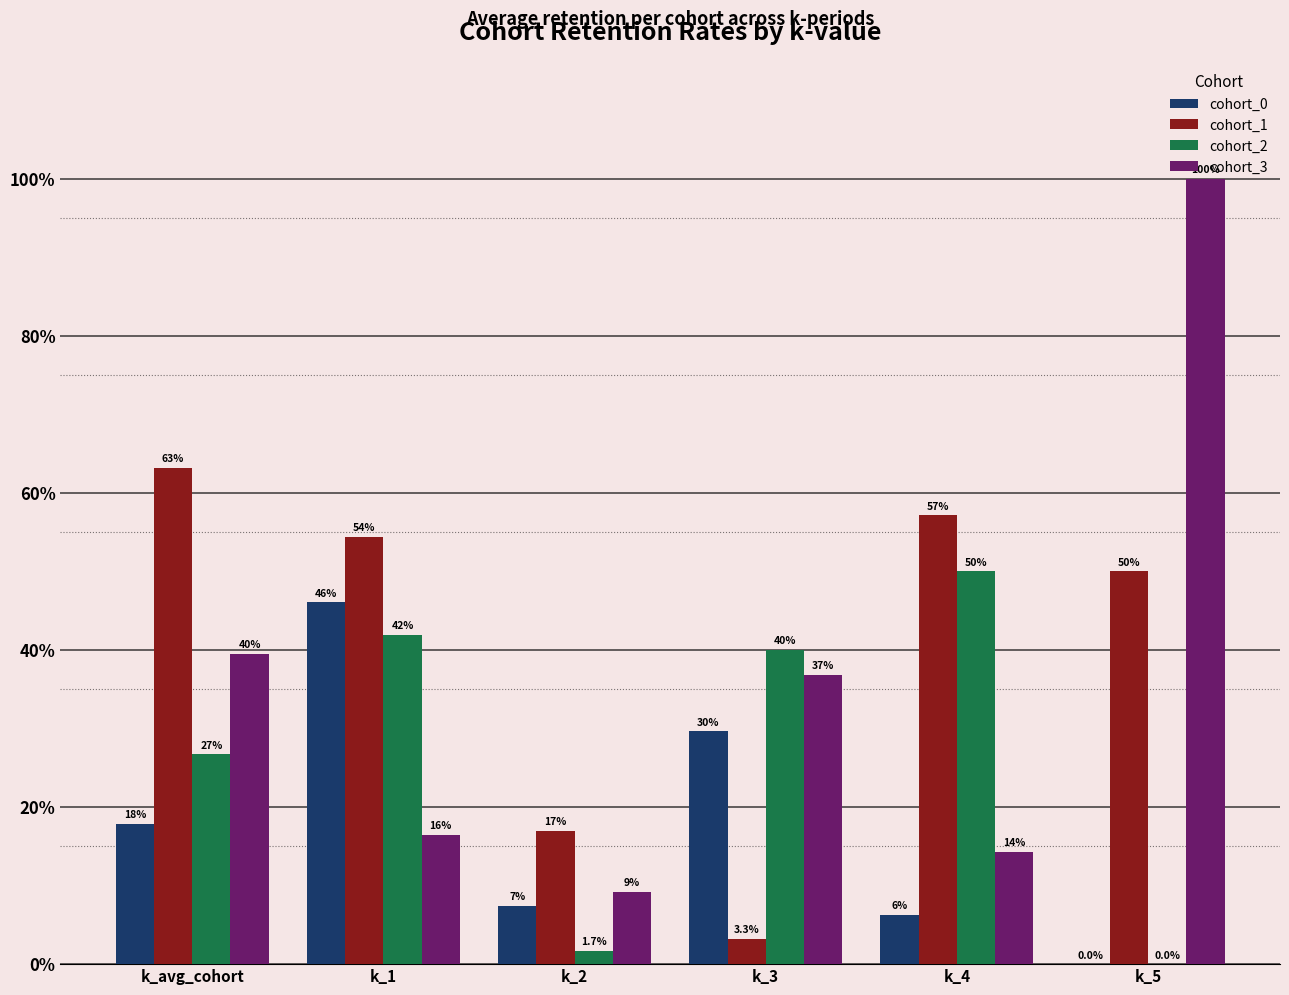

Which category has the lowest value across all series?

k_5